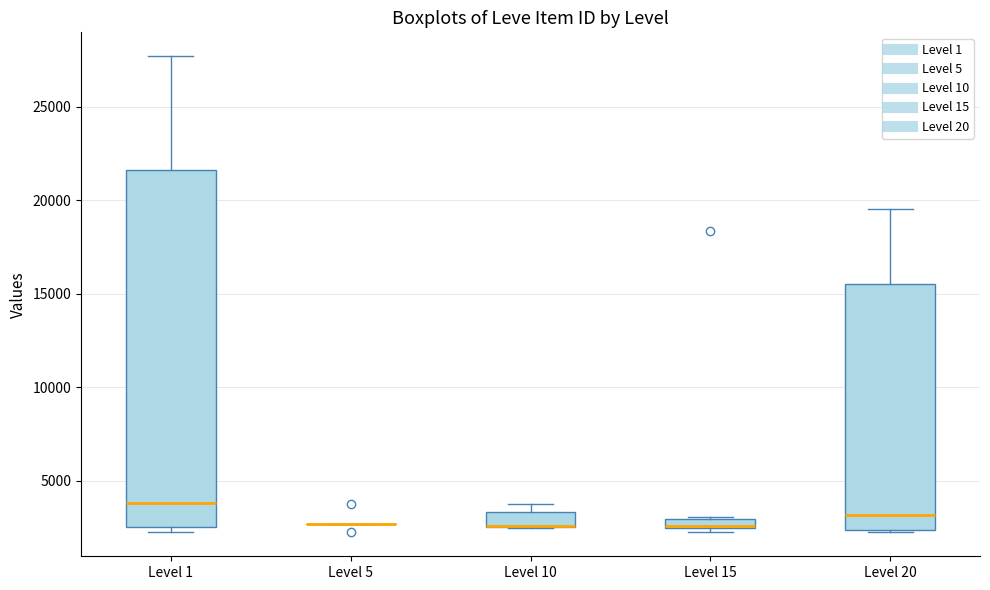

Where is the upper edge of the box for Level 15 on the y-axis? The values are not printed on the chart, so give them approximately, as read against the axis.

3000